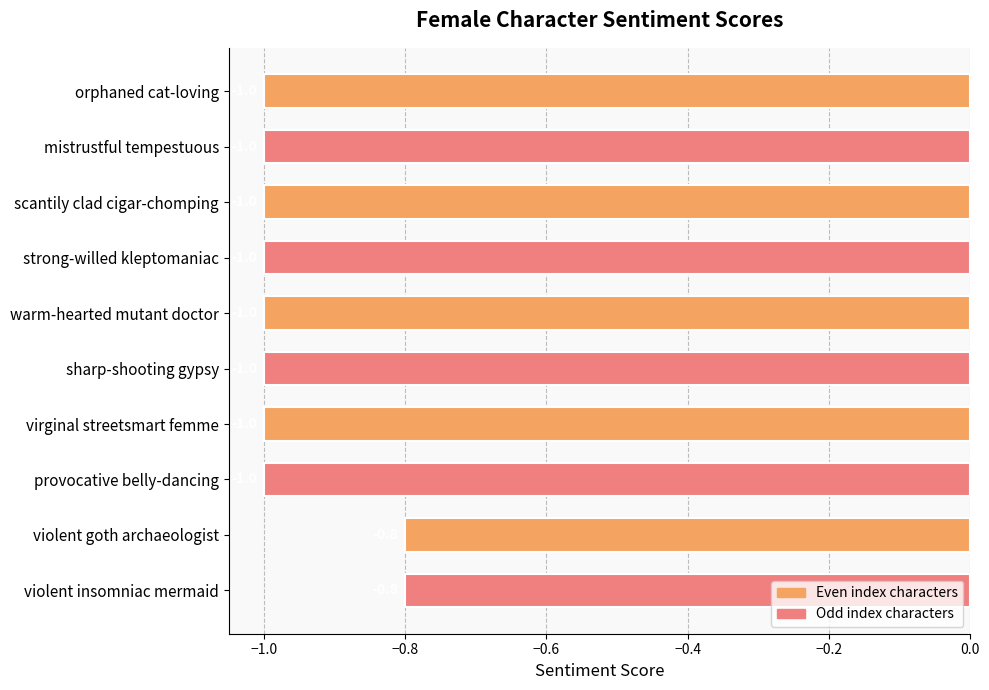

Reading top to bottom, transcribe all the data shown in this chart.

orphaned cat-loving=-1.0	mistrustful tempestuous=-1.0	scantily clad cigar-chomping=-1.0	strong-willed kleptomaniac=-1.0	warm-hearted mutant doctor=-1.0	sharp-shooting gypsy=-1.0	virginal streetsmart femme=-1.0	provocative belly-dancing=-1.0	violent goth archaeologist=-0.8	violent insomniac mermaid=-0.8